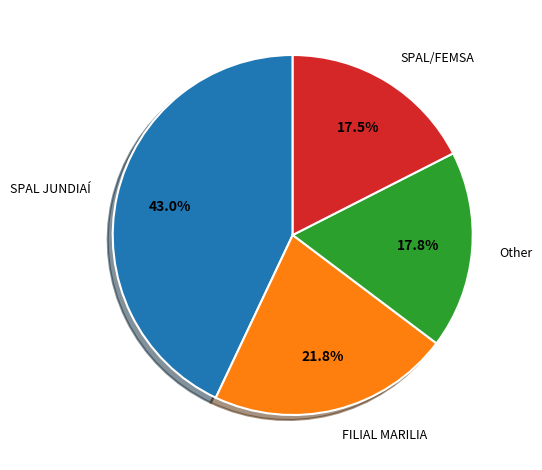

Count the number of slices in the pie.

4